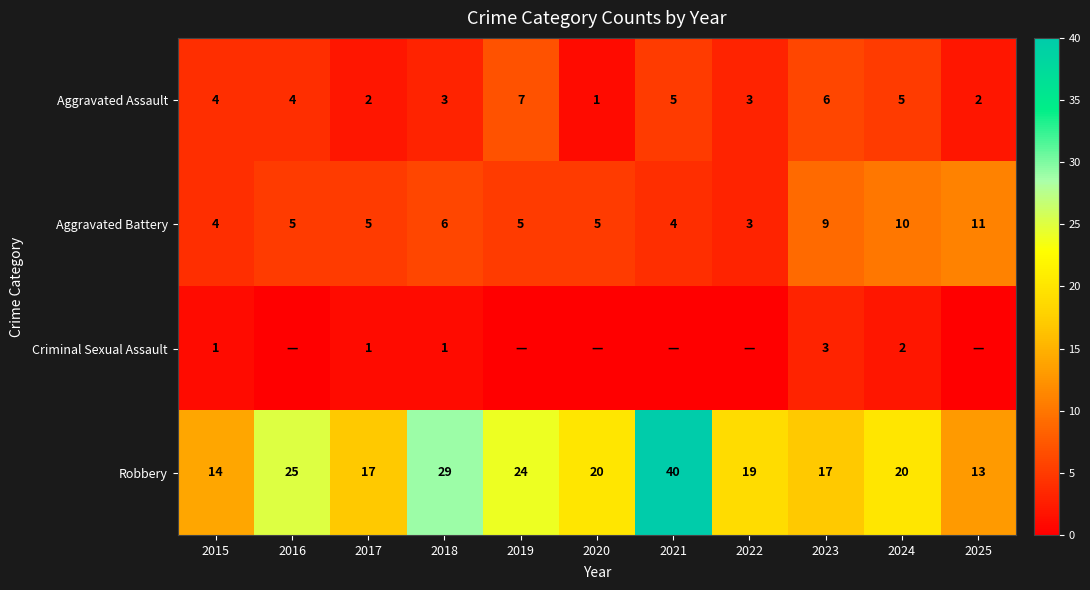

At which label does Aggravated Assault reach its minimum?

2020